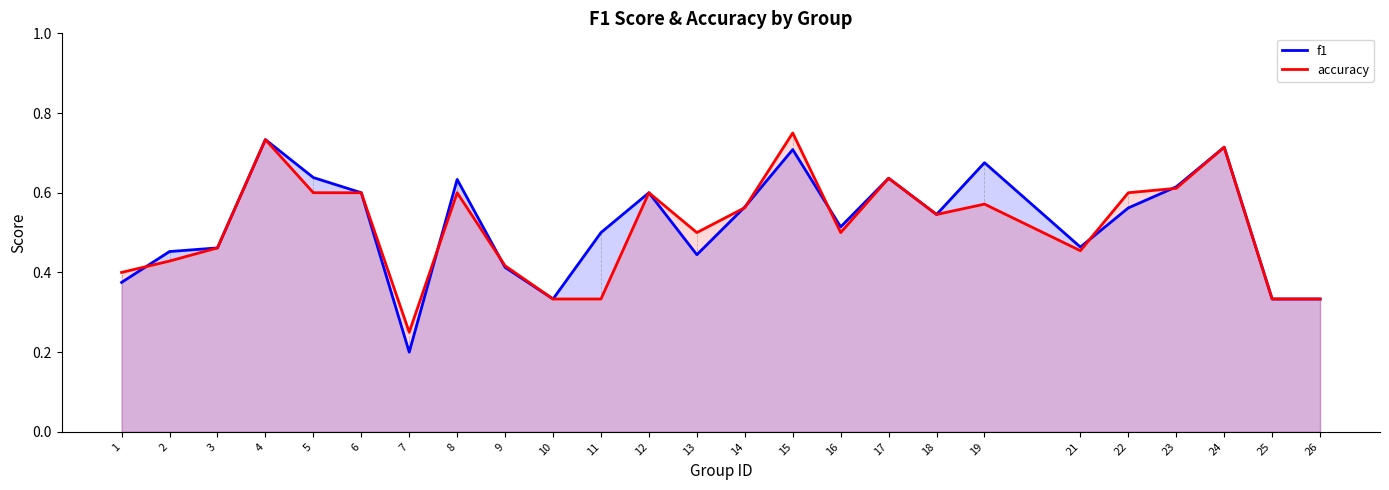

Which series has the largest total across all categories?

f1